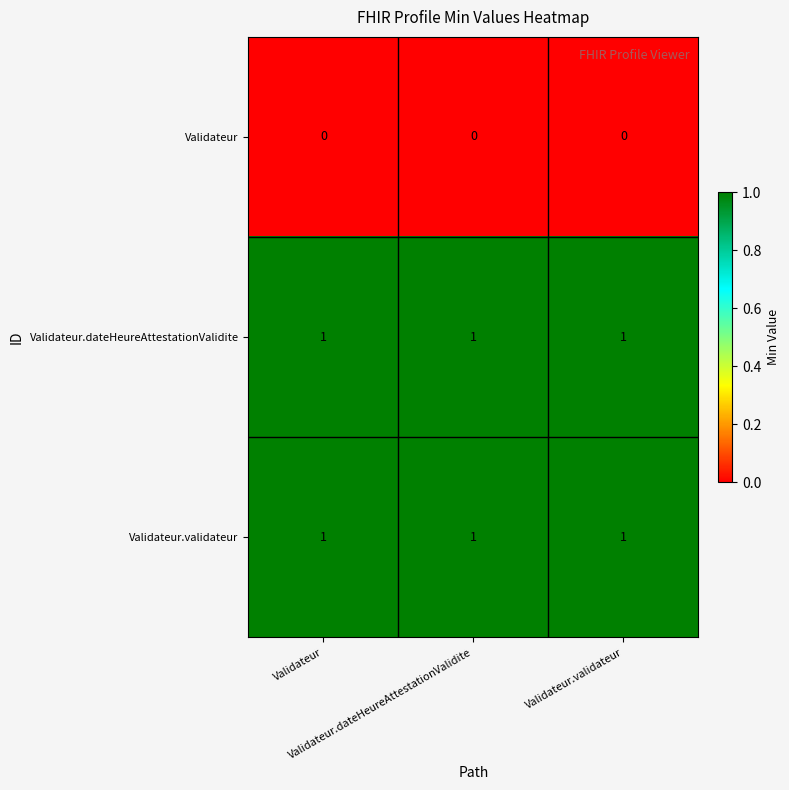

At how many categories does at least one series exceed 0?

3